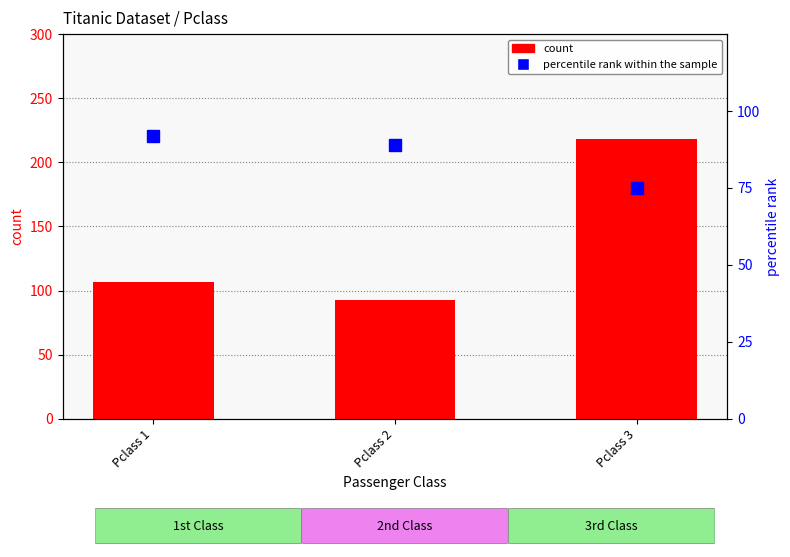

What is the difference between the highest and lowest values at Pclass 2?

4